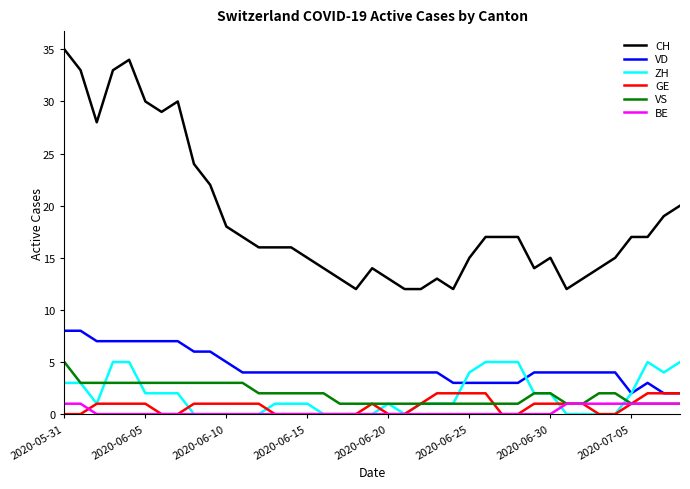

What is the difference between the maximum and second lowest values in the GE series?

2